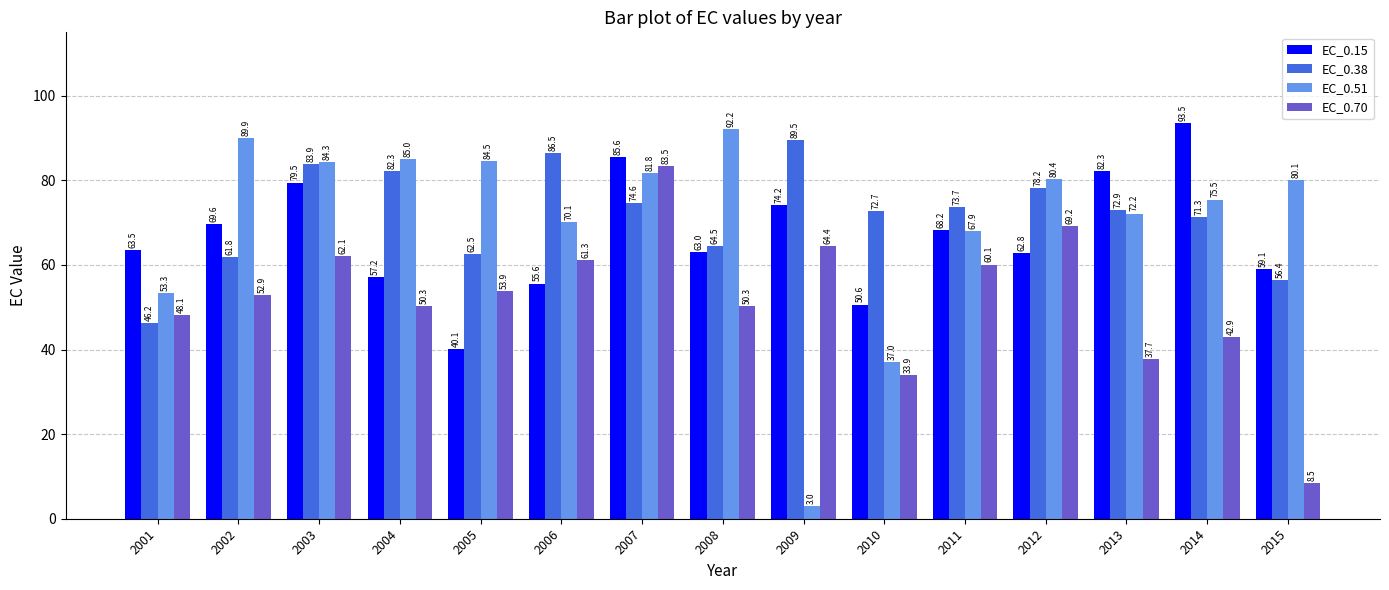

Reading left to right, transcribe all the data shown in this chart.

EC_0.15: 2001=63.5	2002=69.6	2003=79.5	2004=57.2	2005=40.1	2006=55.6	2007=85.6	2008=63.0	2009=74.2	2010=50.6	2011=68.2	2012=62.8	2013=82.3	2014=93.5	2015=59.1
EC_0.38: 2001=46.2	2002=61.8	2003=83.9	2004=82.3	2005=62.5	2006=86.5	2007=74.6	2008=64.5	2009=89.5	2010=72.7	2011=73.7	2012=78.2	2013=72.9	2014=71.3	2015=56.4
EC_0.51: 2001=53.3	2002=89.9	2003=84.3	2004=85.0	2005=84.5	2006=70.1	2007=81.8	2008=92.2	2009=3.0	2010=37.0	2011=67.9	2012=80.4	2013=72.2	2014=75.5	2015=80.1
EC_0.70: 2001=48.1	2002=52.9	2003=62.1	2004=50.3	2005=53.9	2006=61.3	2007=83.5	2008=50.3	2009=64.4	2010=33.9	2011=60.1	2012=69.2	2013=37.7	2014=42.9	2015=8.5